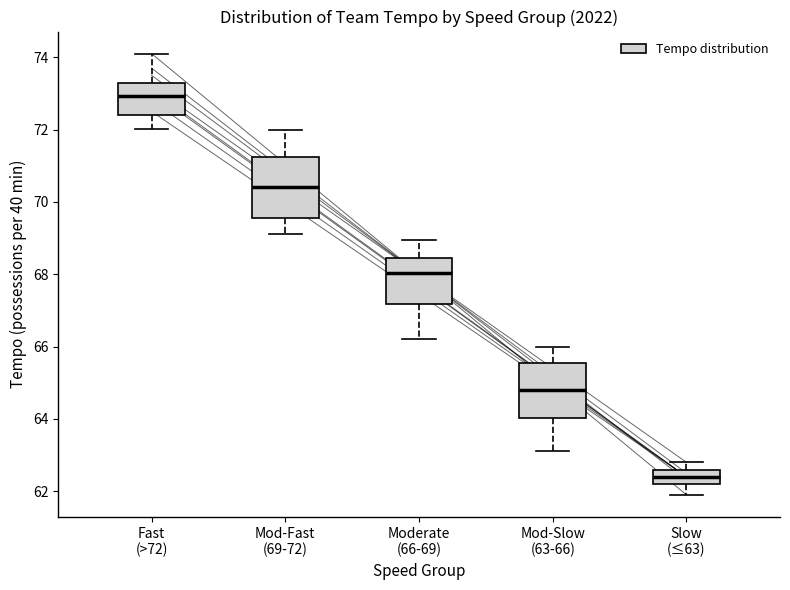

Reading left to right, transcribe this box plot: for each box, give where its median line is, the range the box spans, and where its two whiskers end, as read against the y-axis. The values are not printed on the chart, so give them approximately, as read against the axis.

Fast (>72): median 73.0, box 72.4 to 73.2, whiskers 72.0 to 74.2
Mod-Fast (69-72): median 70.4, box 69.6 to 71.2, whiskers 69.2 to 72.0
Moderate (66-69): median 68.0, box 67.2 to 68.4, whiskers 66.2 to 69.0
Mod-Slow (63-66): median 64.8, box 64.0 to 65.6, whiskers 63.2 to 66.0
Slow (≤63): median 62.4, box 62.2 to 62.6, whiskers 62.0 to 62.8